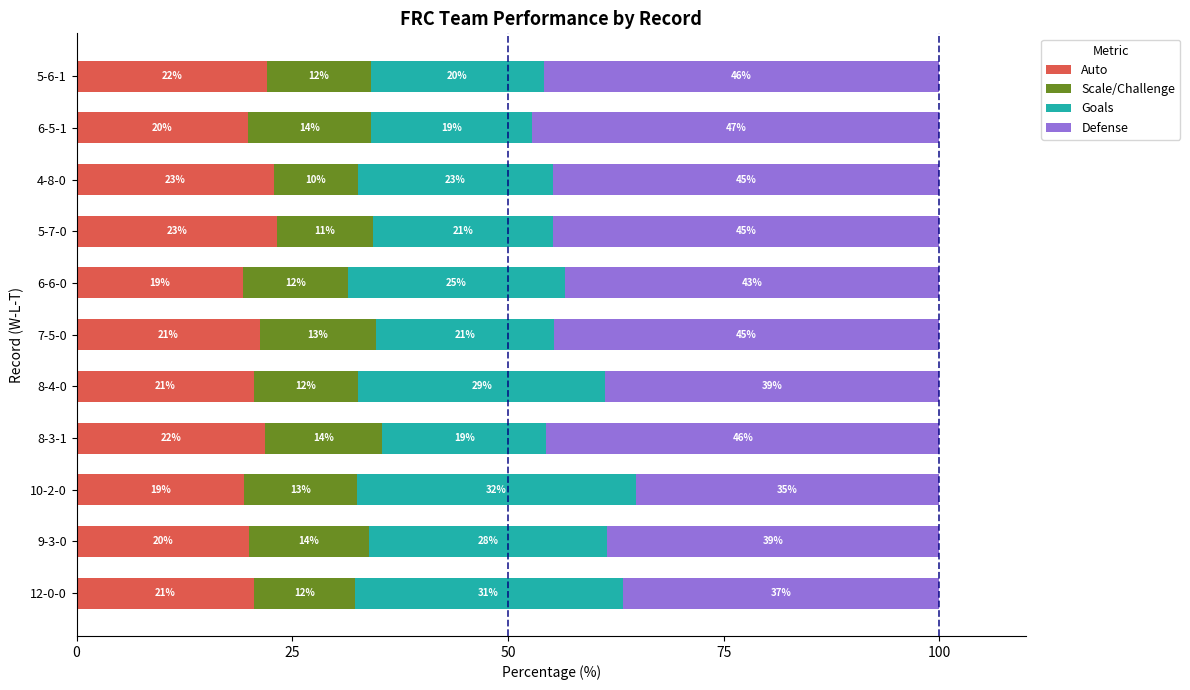

What is the maximum value for Auto?

23.2